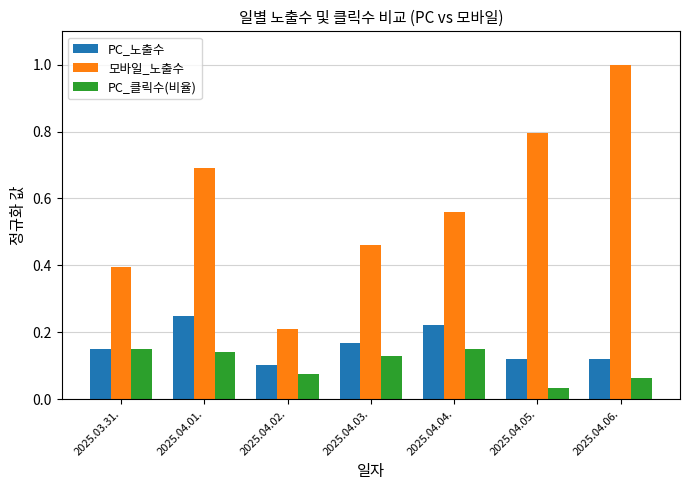

At 2025.04.01., list the series in order from largest to smallest.

모바일_노출수, PC_노출수, PC_클릭수(비율)